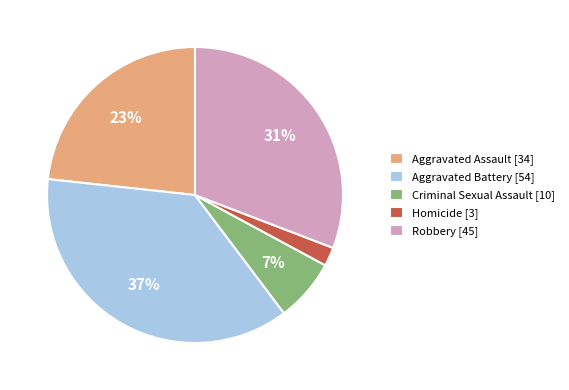

Between Homicide [3] and Aggravated Assault [34], which is larger?

Aggravated Assault [34]